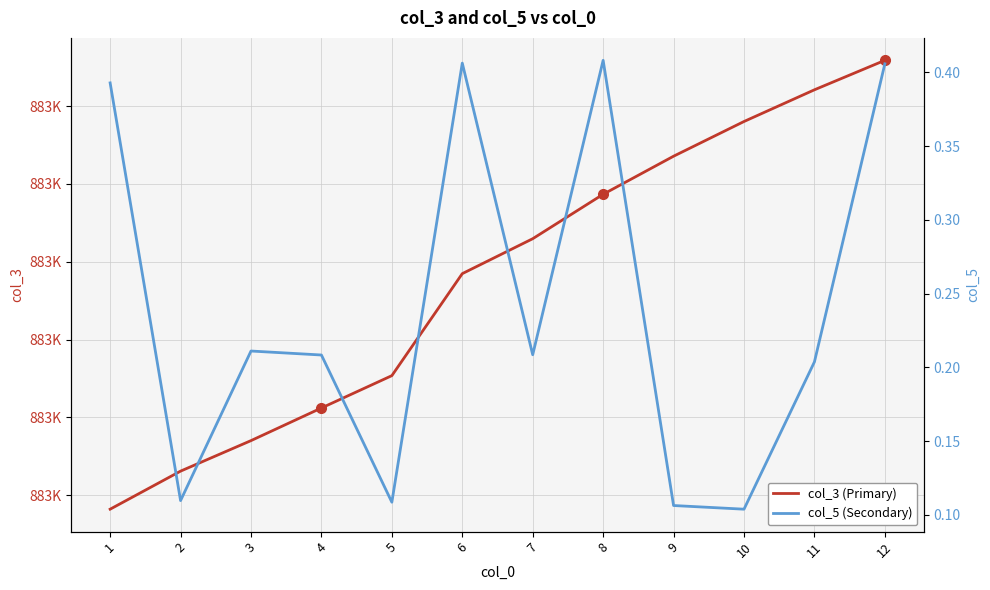

True or false: col_3 (Primary) has more than 1 points higher than both neighbors.

False